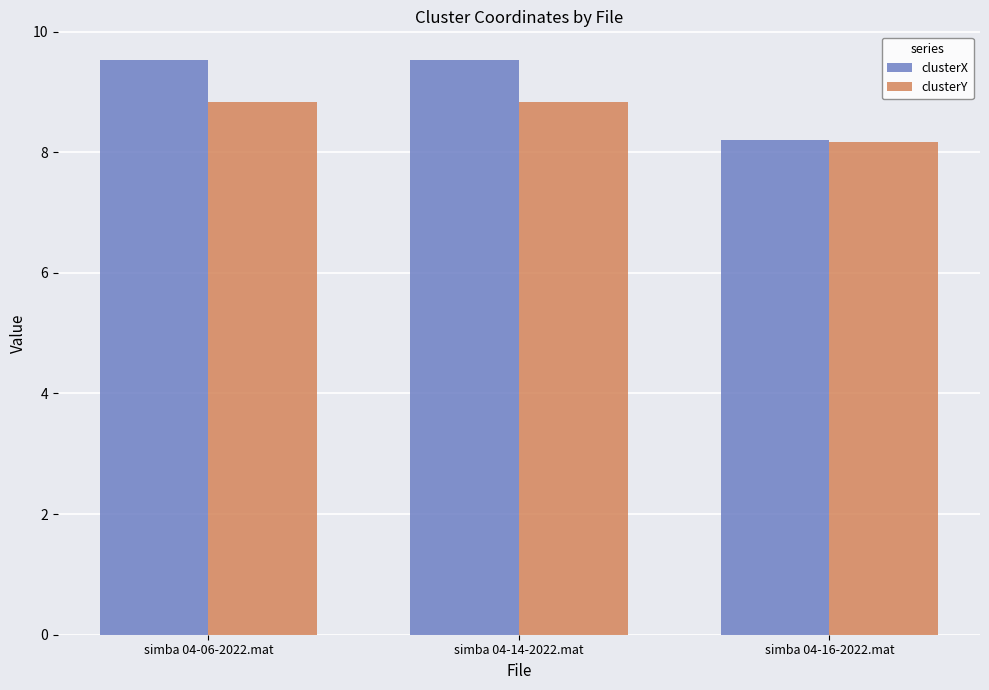

What are all the series names shown in the legend?

clusterX, clusterY